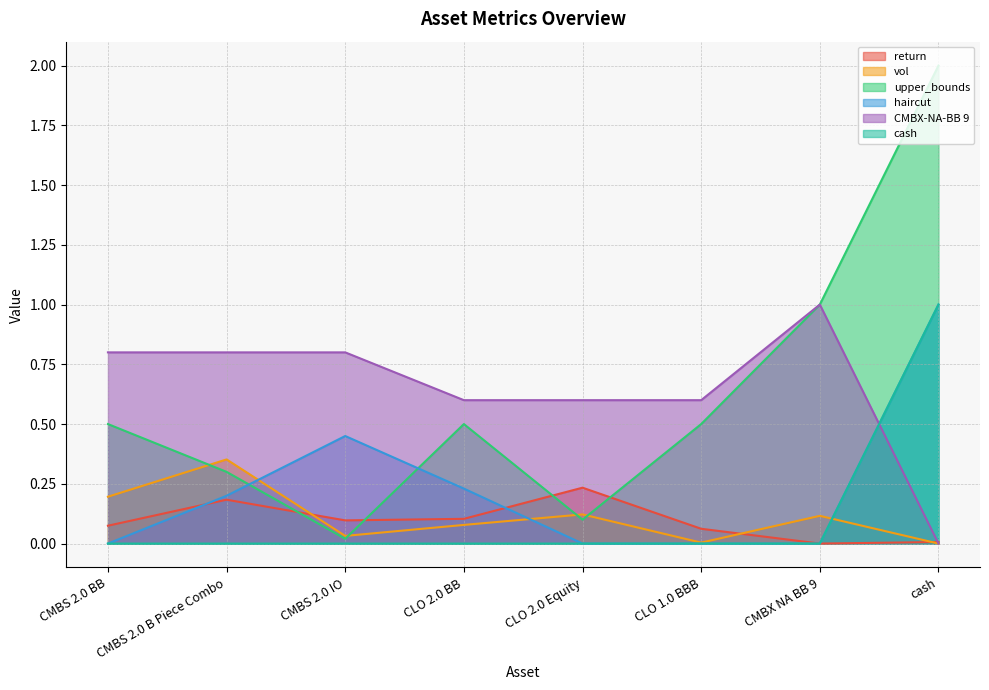

At how many categories does at least one series exceed 1?

1